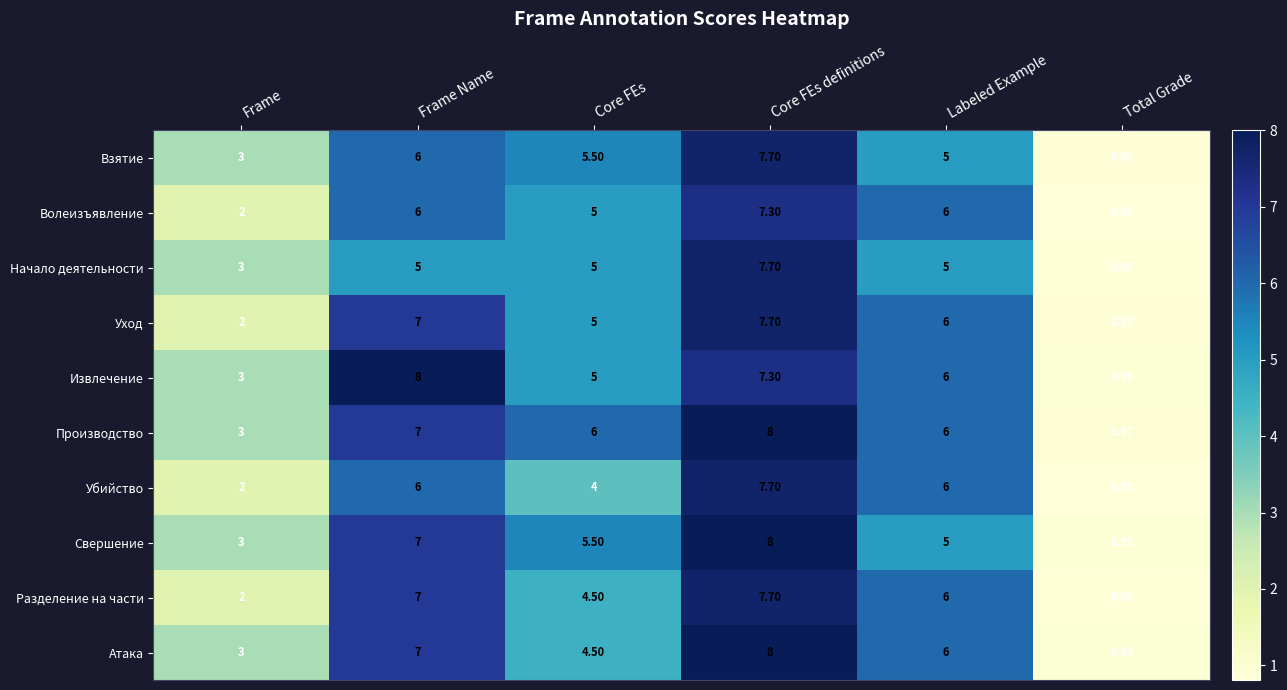

At which category is the sum across all series the highest?

Core FEs definitions